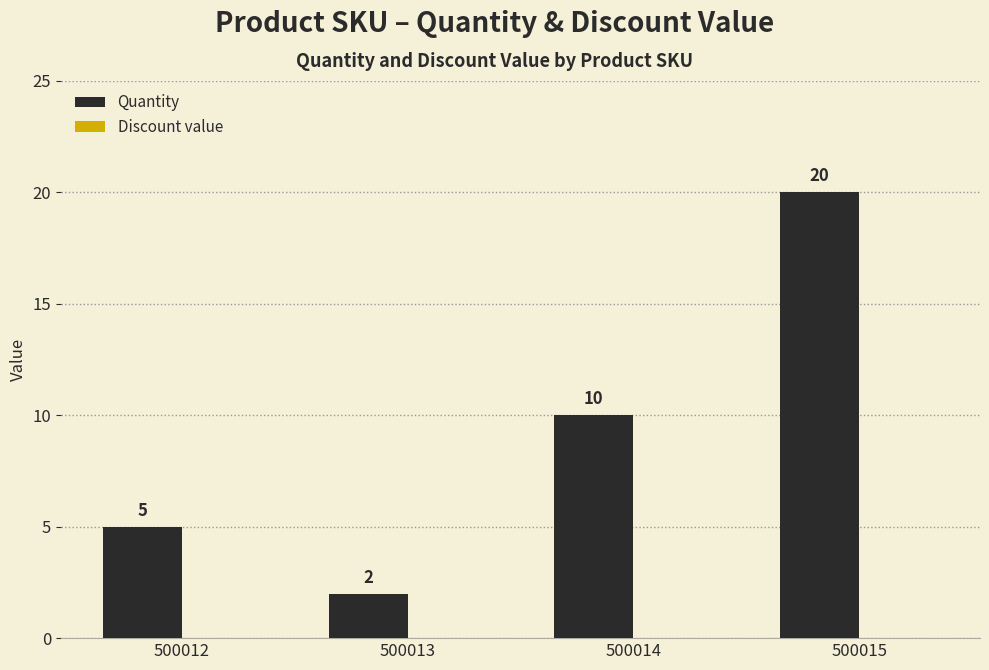

At which label is the value closest to 11?

500014